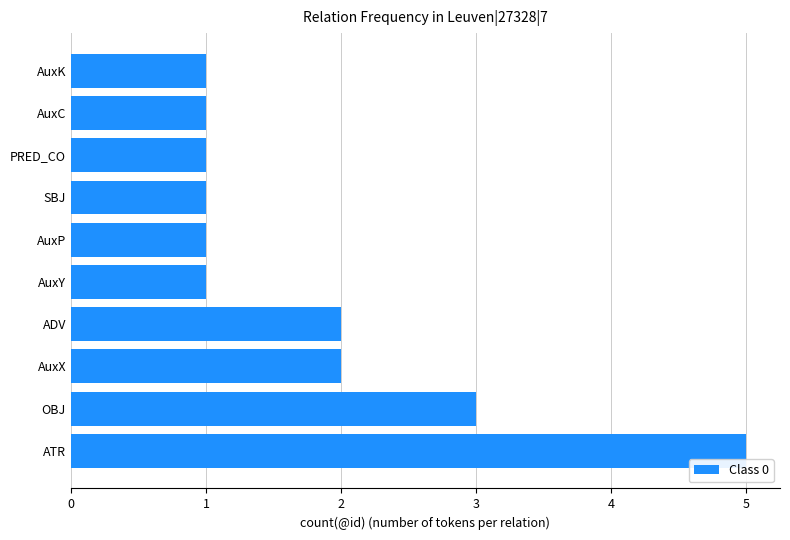

Between ATR and AuxX, which is larger?

ATR